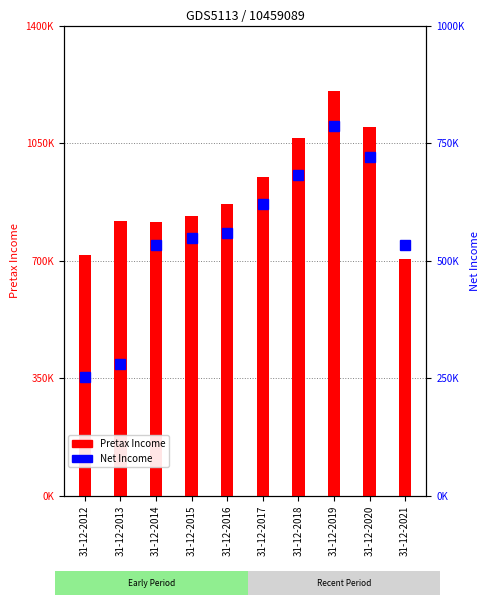

The value of Pretax Income at 31-12-2015 is 834436. True or false?

True